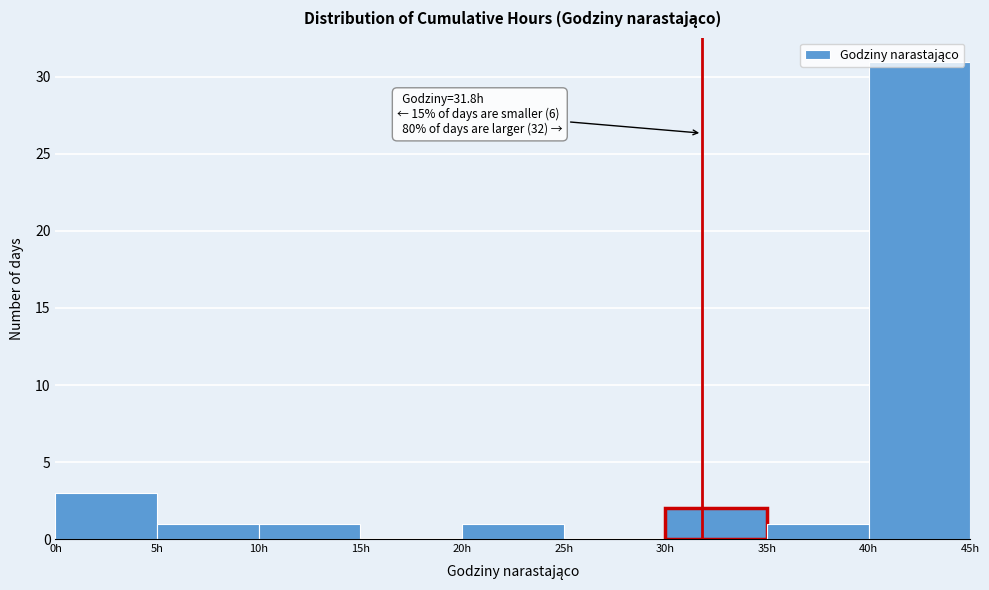

Which range on the x-axis has the tallest bar?

40 to 45